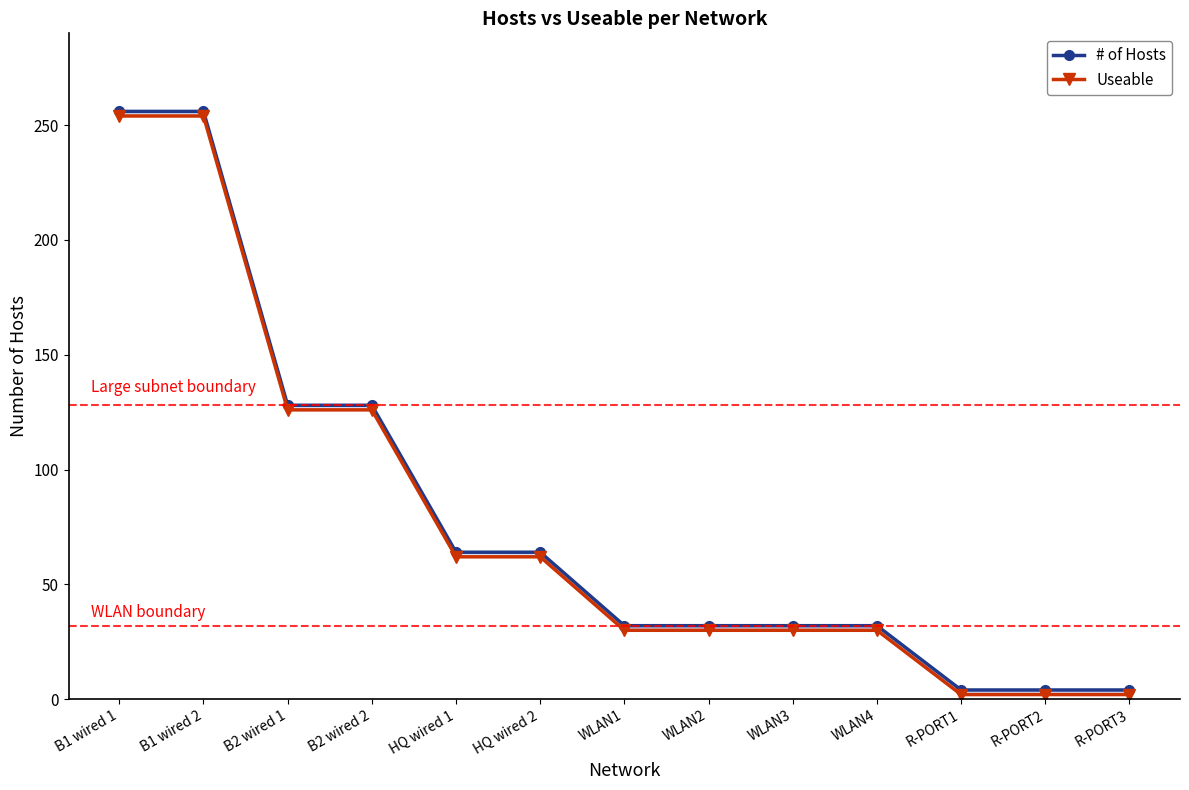

Read the # of Hosts value at B1 wired 2, to the nearest 10.

260